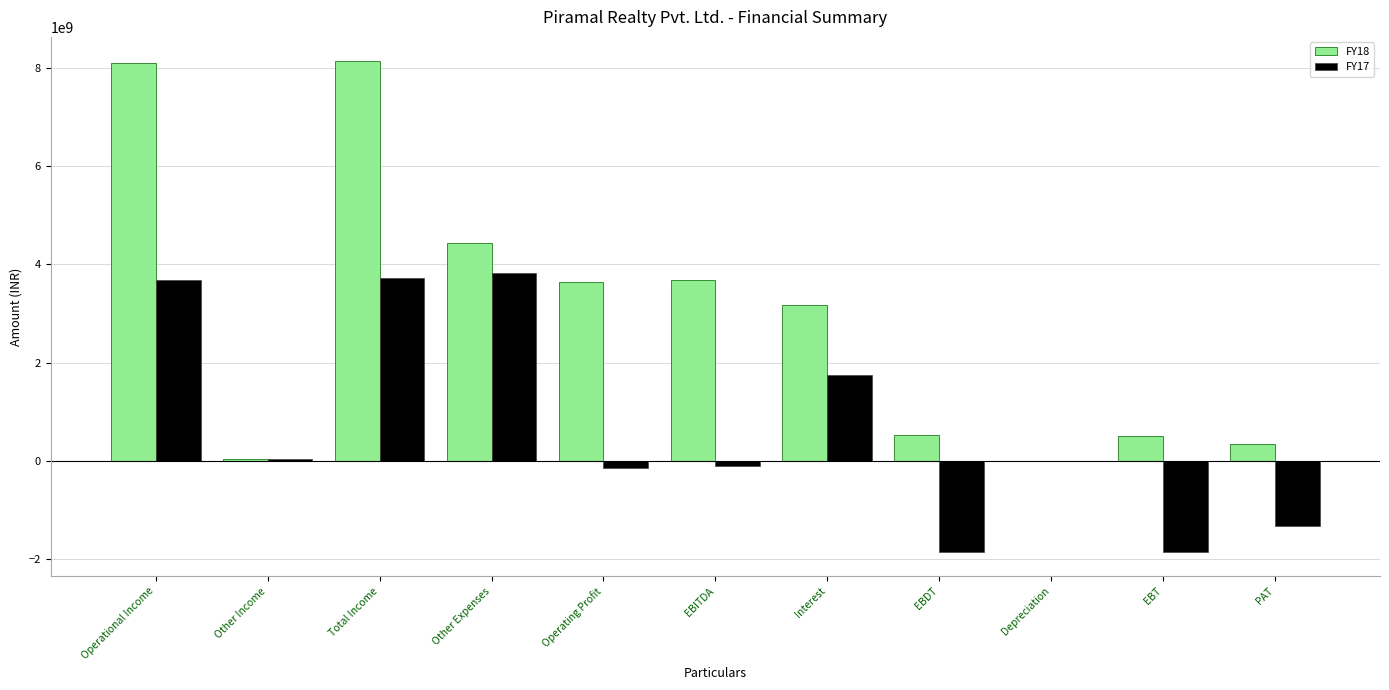

What are all the series names shown in the legend?

FY18, FY17